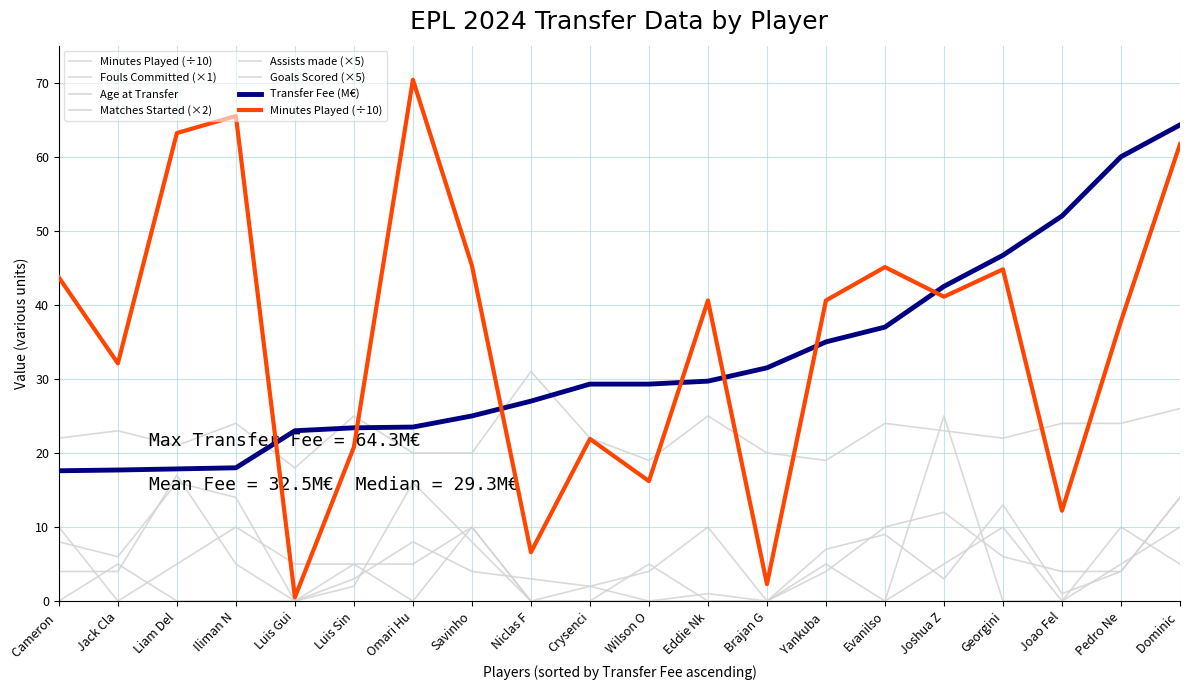

What is the sum of the Matches Started values at Eddie Nk and Liam Del?

26.0